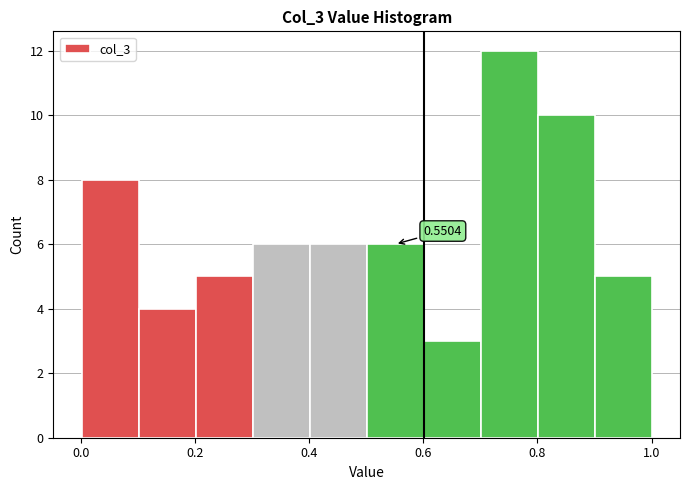

Over which range of the x-axis is the bar tallest?

0.7 to 0.8